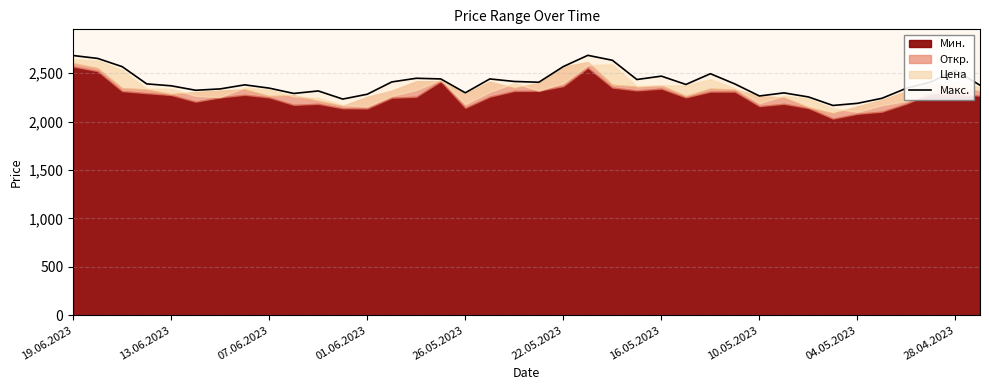

At which category does the chart reach its peak across all series?

21